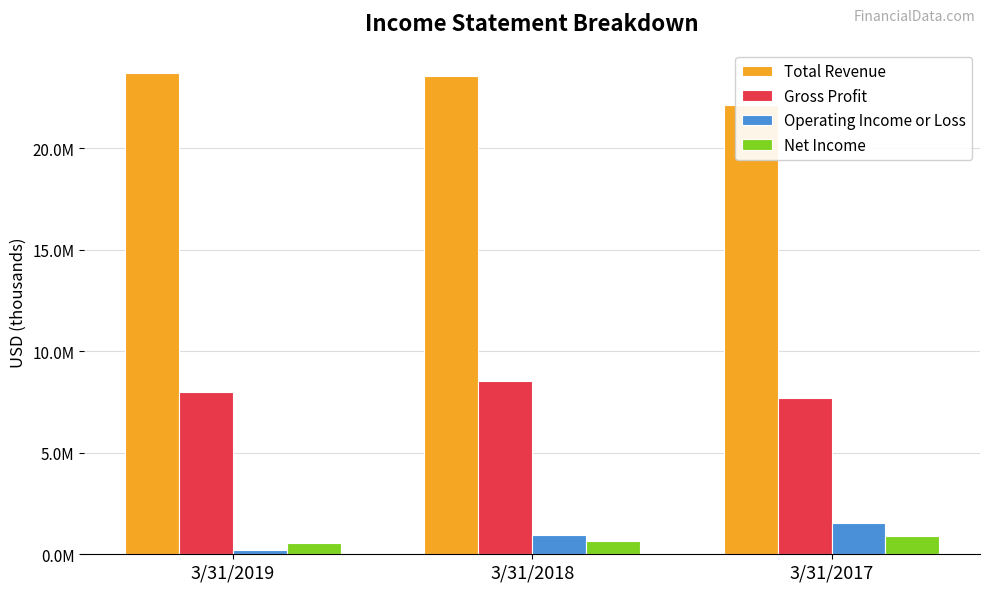

Rank the categories by Operating Income or Loss value from highest to lowest.

3/31/2017, 3/31/2018, 3/31/2019